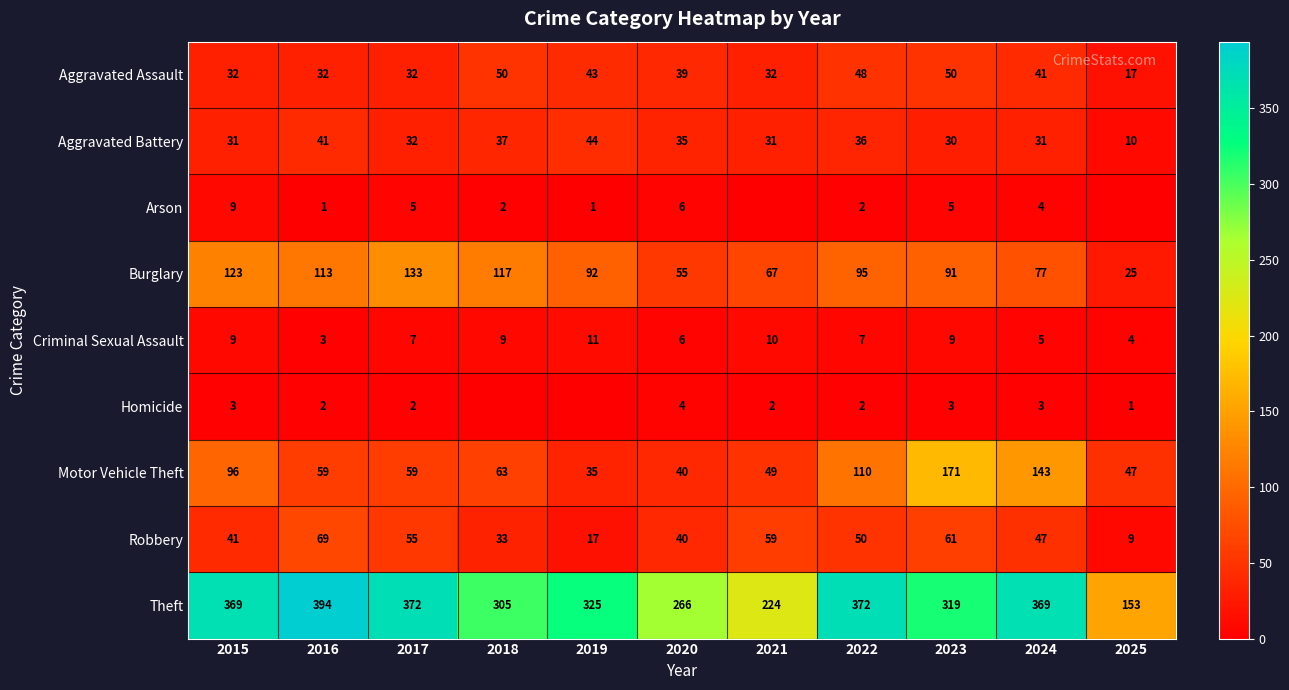

What is the total value across all series at 2022?

722